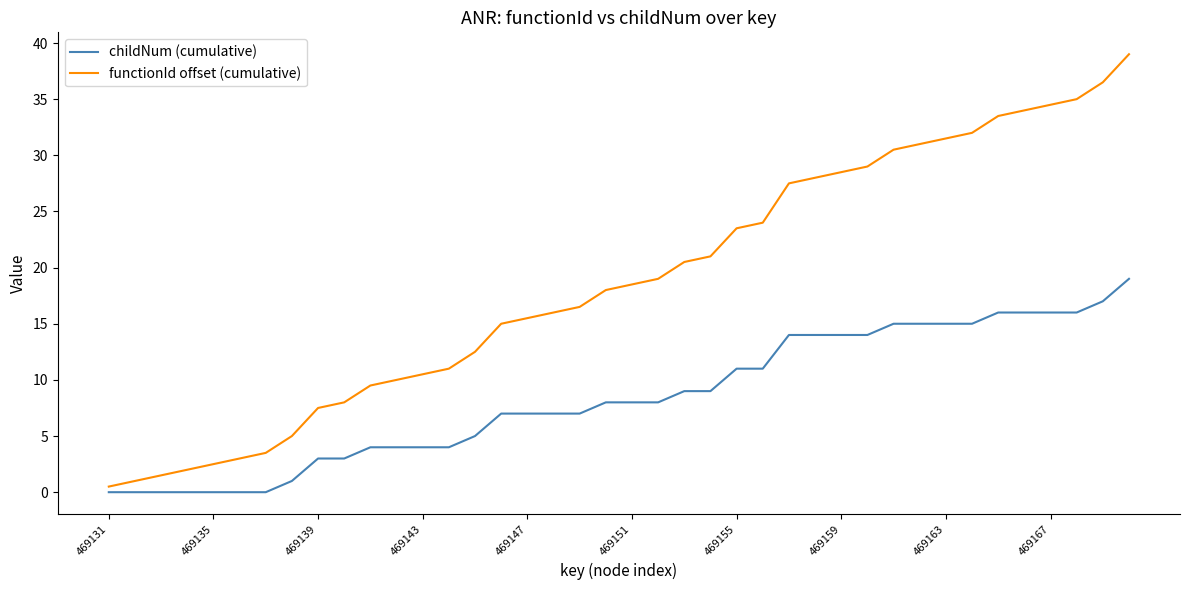

Which series has the widest spread of values?

functionId offset (cumulative)